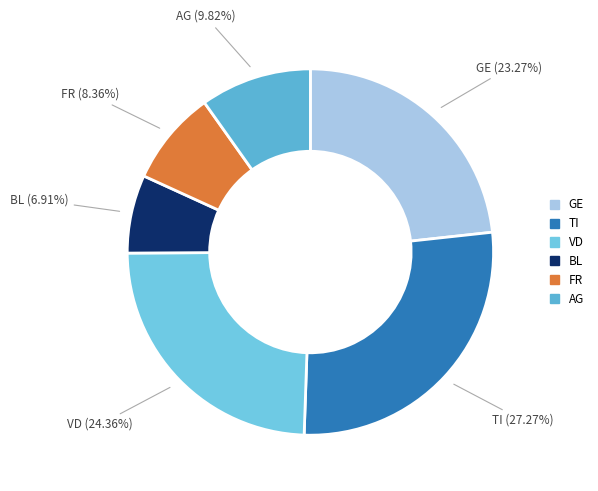

How many slices are in this pie chart?

6